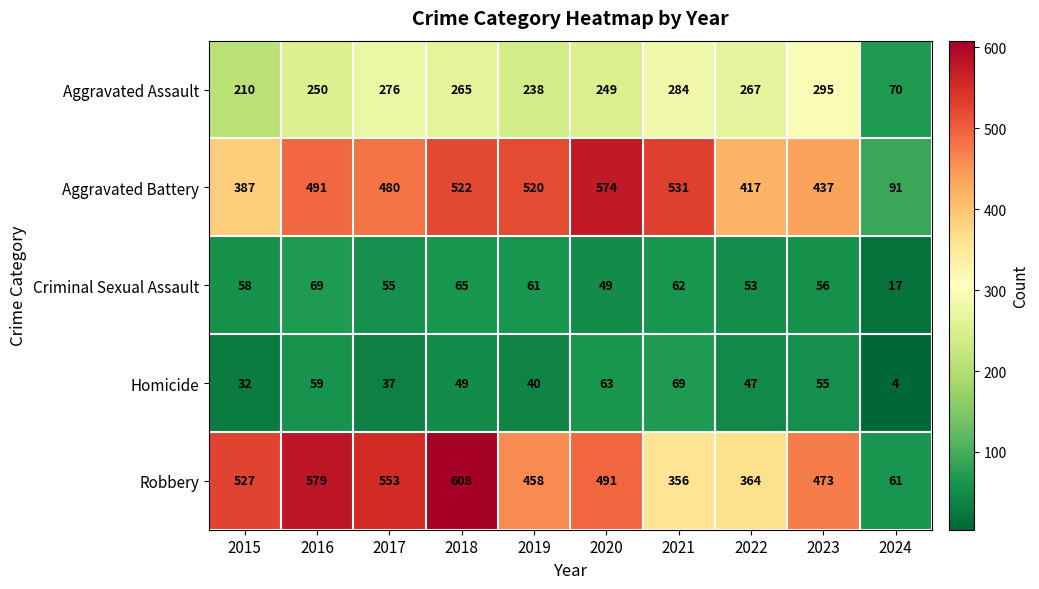

The value of Robbery at 2019 is 458. True or false?

True